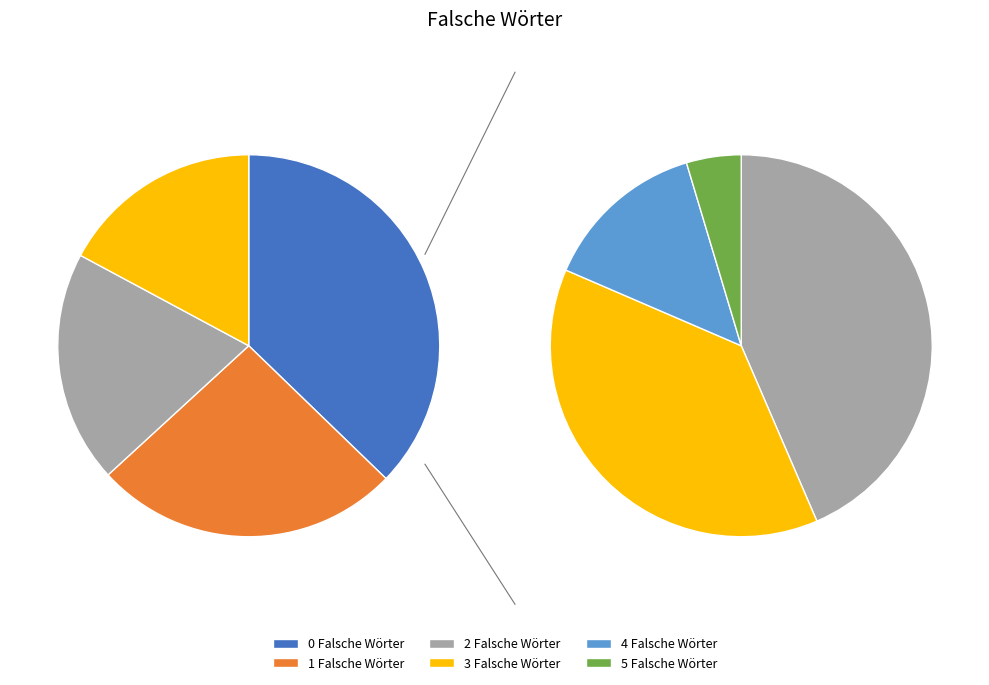

How many slices are in this pie chart?

6